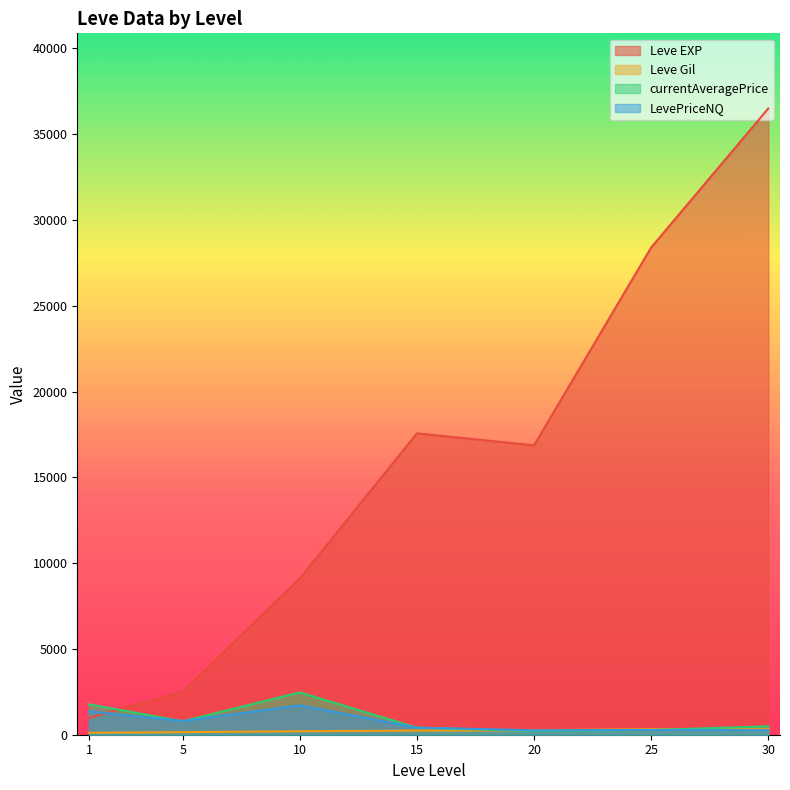

At which label does LevePriceNQ reach its peak?

10